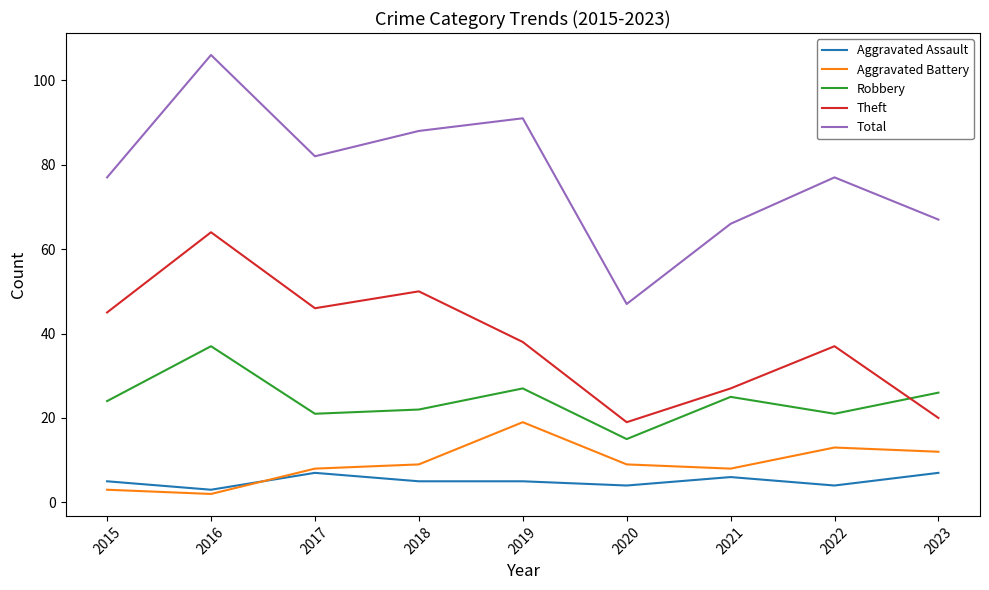

Rank the series at 2015 from highest to lowest value.

Total, Theft, Robbery, Aggravated Assault, Aggravated Battery